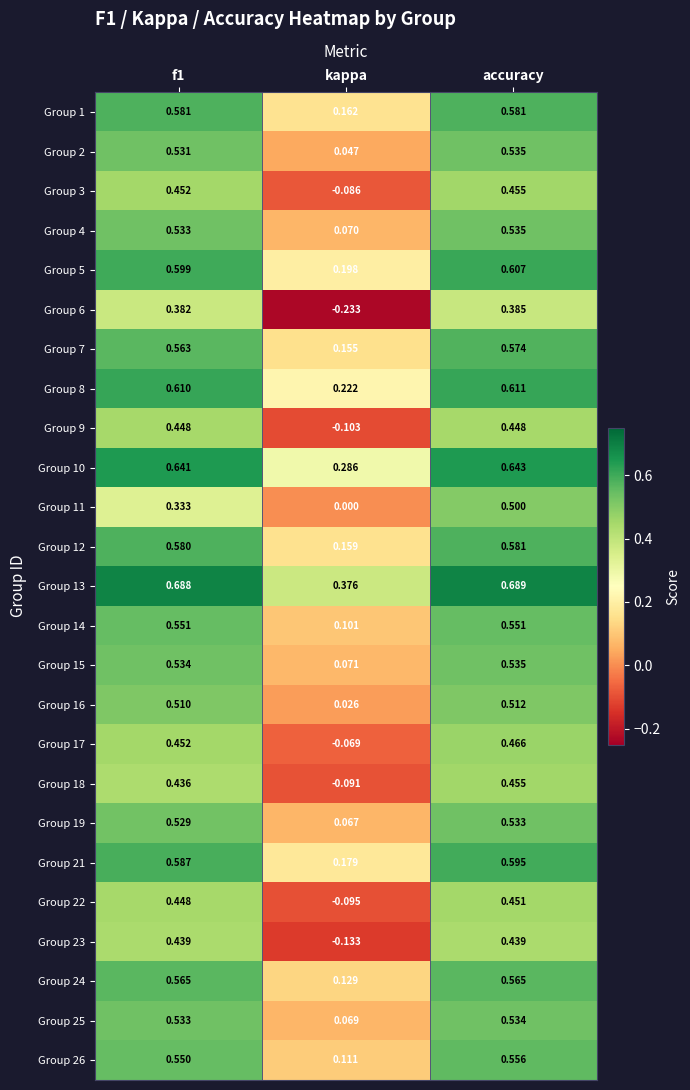

Which series changed the most between f1 and accuracy?

Group 11